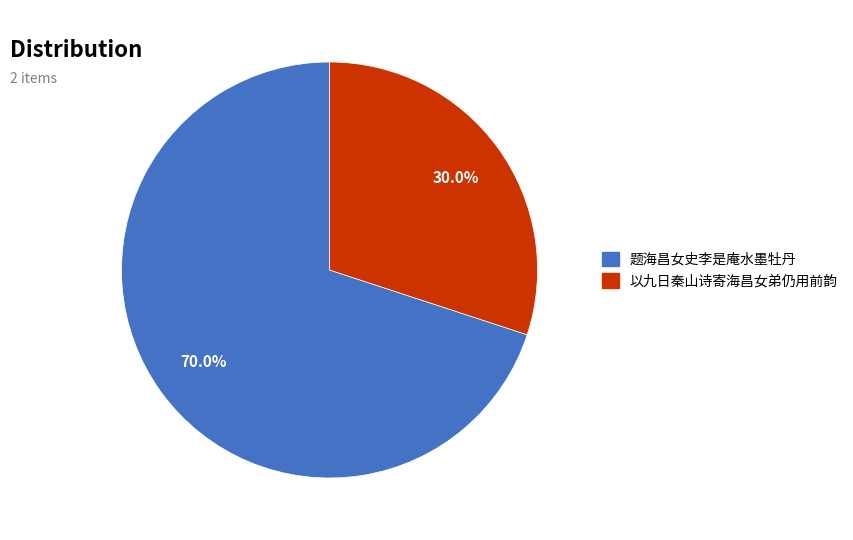

To the nearest percent, what is the difference between the largest and smallest slice percentages?

40%